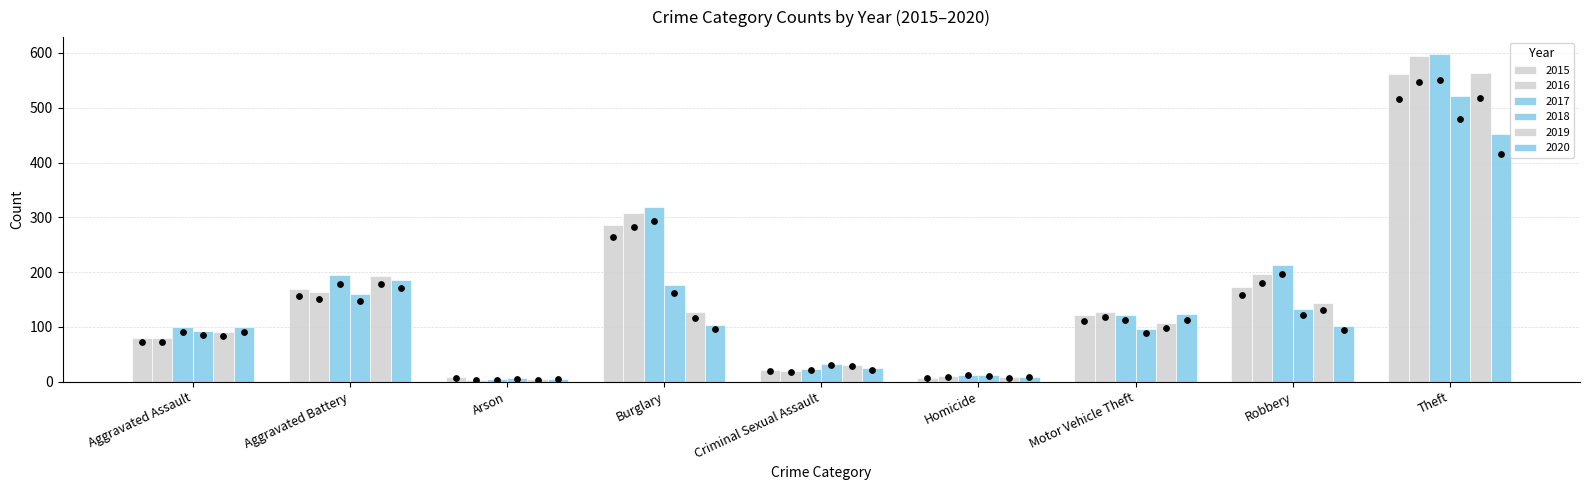

Which series has the largest total across all categories?

2017